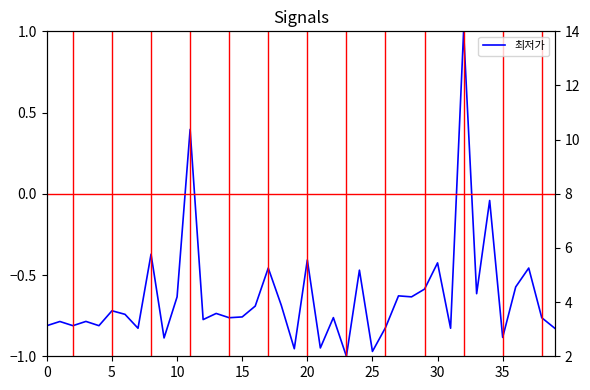

What is the greatest value displayed?

1.0